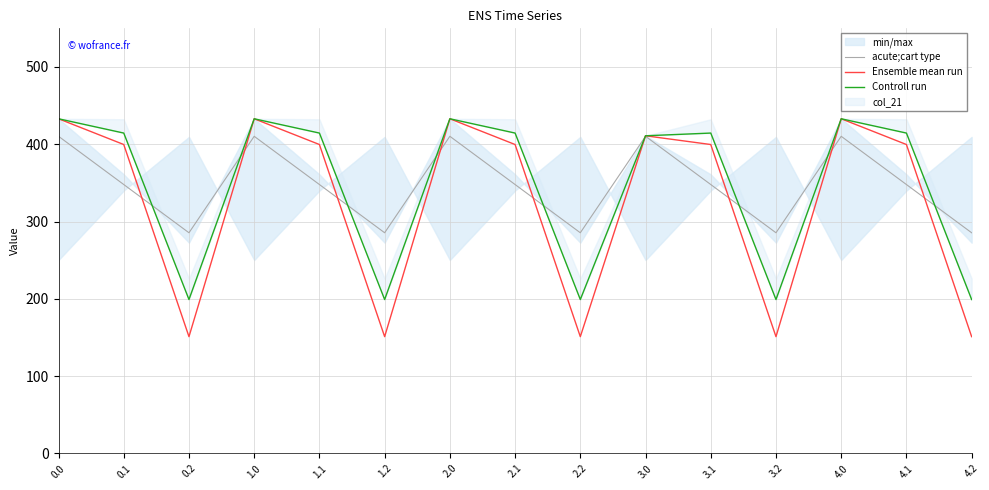

Is this an area chart (filled region under the line)?

No